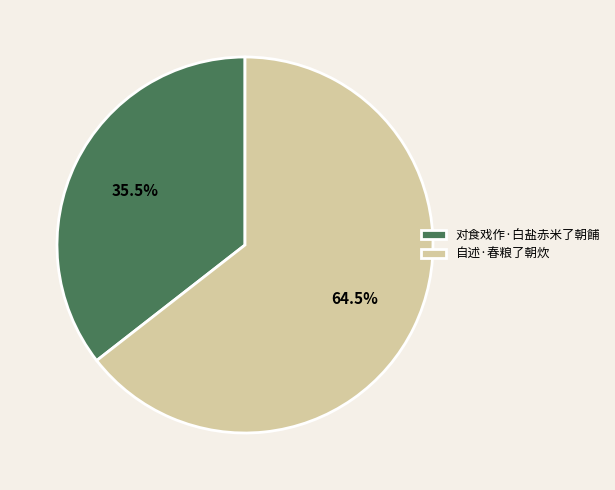

Which category accounts for the majority?

自述·春粮了朝炊